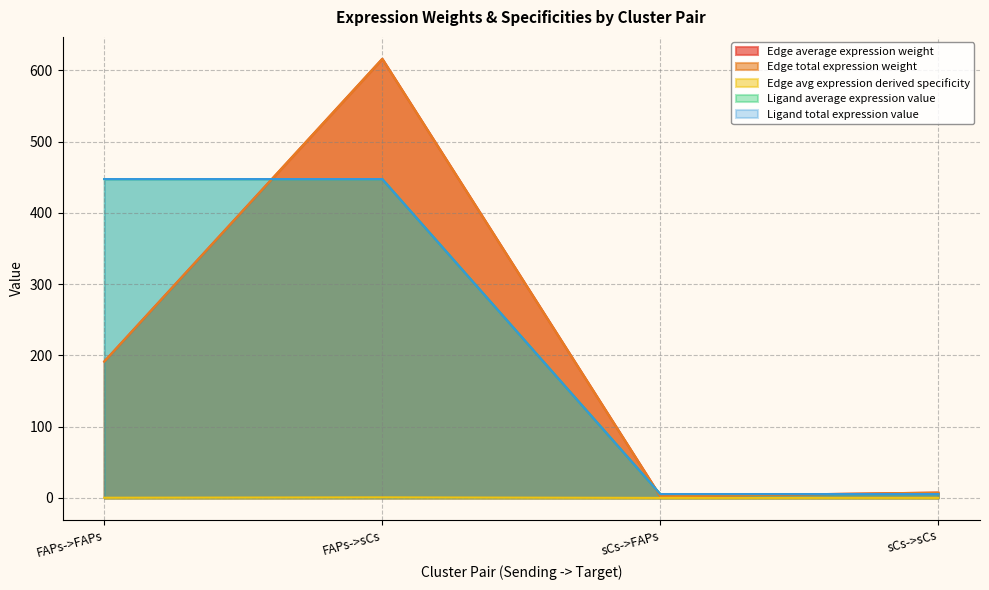

Which series has the largest total across all categories?

Ligand average expression value